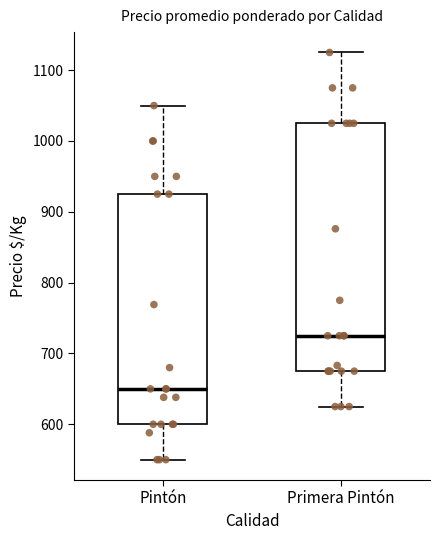

Which box's median line is the lowest?

Pintón